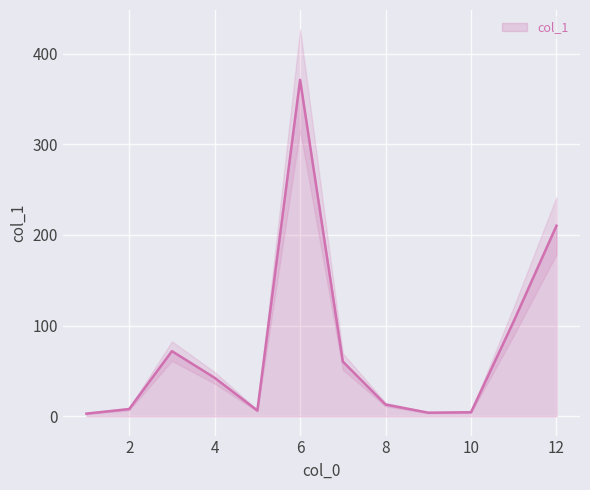

Is it true that the value at 2 is 7.9?

True